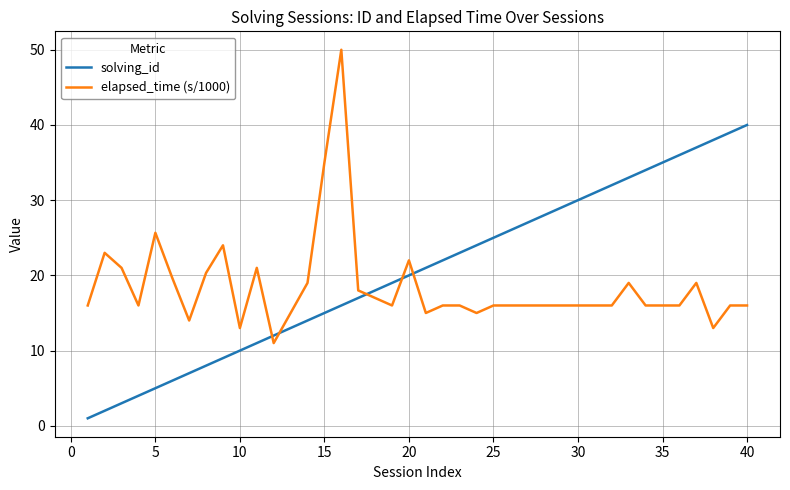

What is the difference between the maximum and minimum values in the elapsed_time (s/1000) series?

39.0